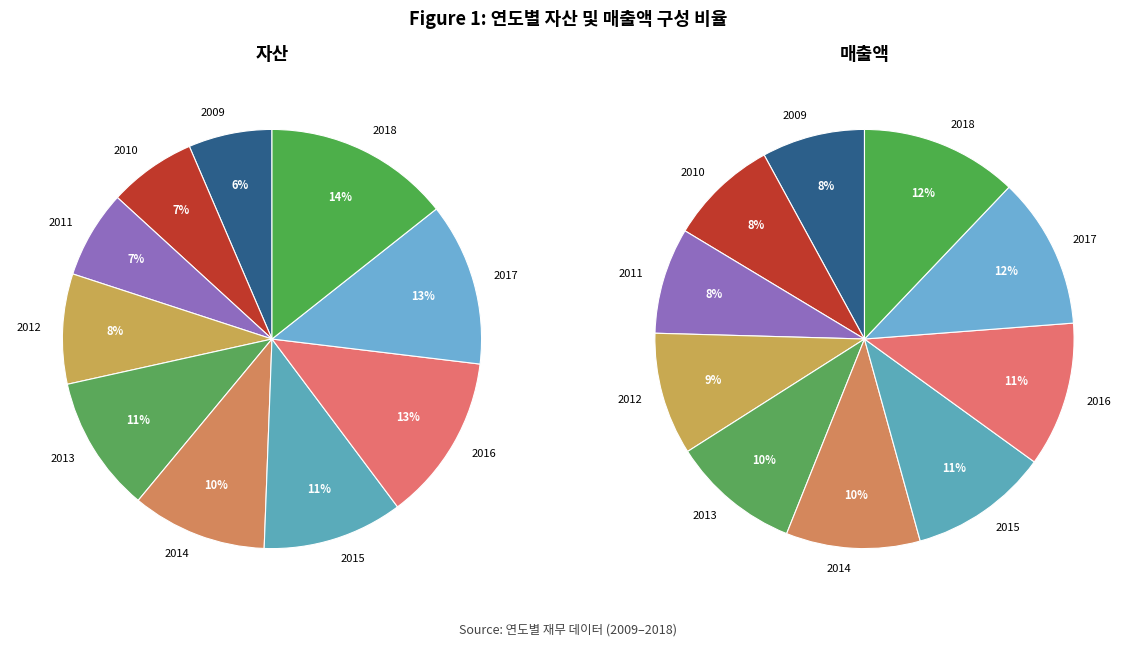

True or false: 2011 accounts for 7% of the total.

True